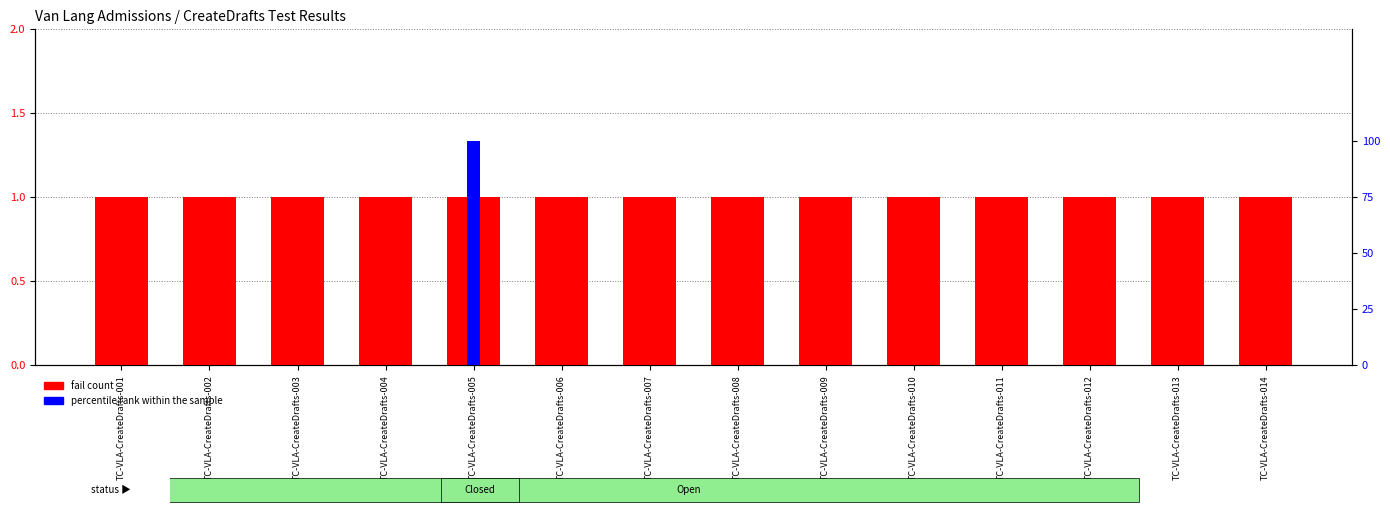

Reading left to right, what are all the values shown in this chart?

fail count: 1	1	1	1	1	1	1	1	1	1	1	1	1	1
percentile rank within the sample: 0	0	0	0	100	0	0	0	0	0	0	0	0	0